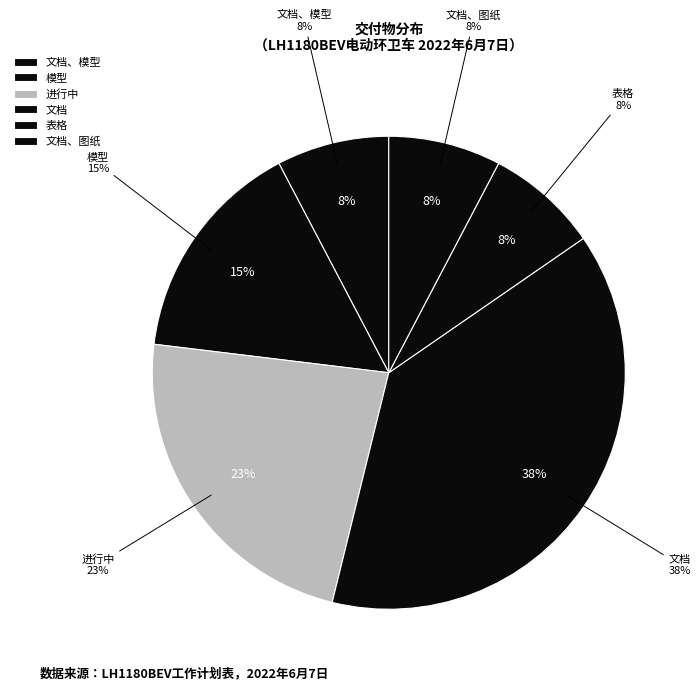

The 进行中 slice represents 17% of the pie. True or false?

False